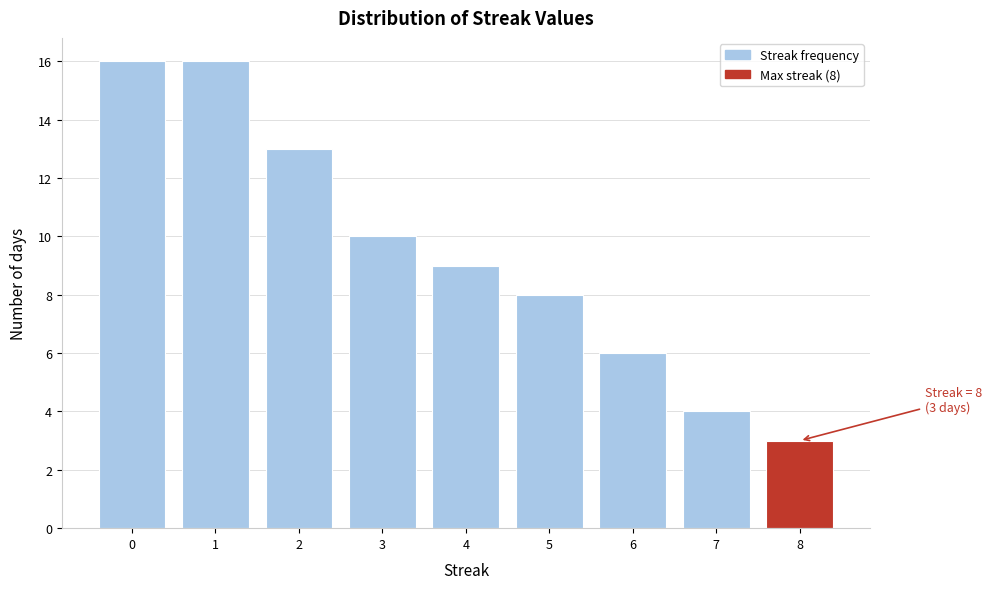

Reading right to left, what are all the values shown in this chart?

3	4	6	8	9	10	13	16	16